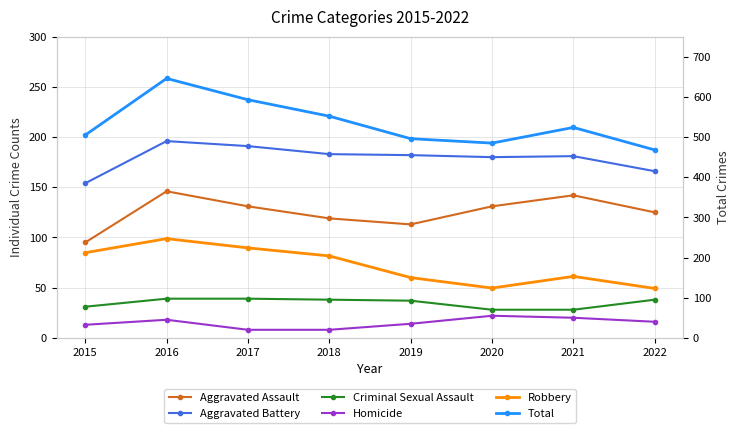

Does the chart display data point markers on the line(s)?

Yes